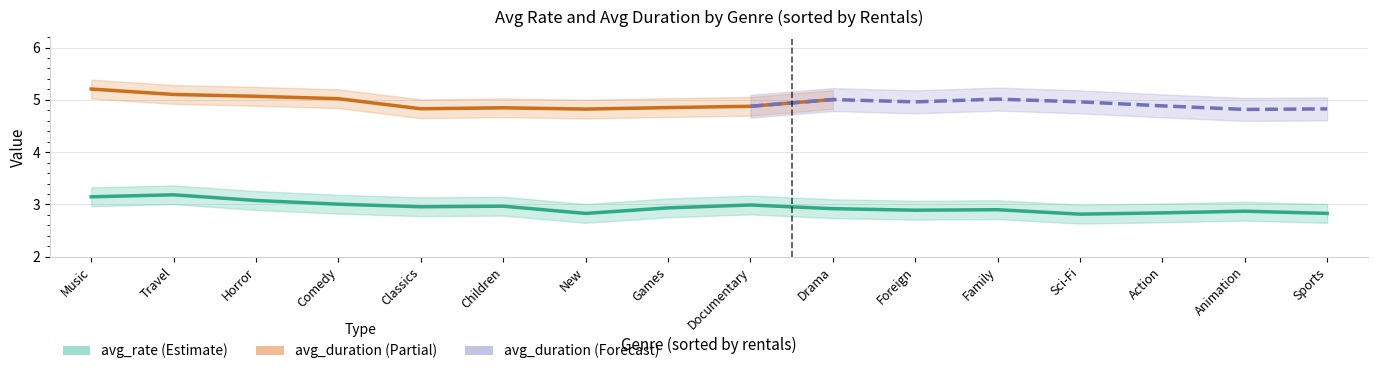

Does the chart have visible grid lines?

Yes